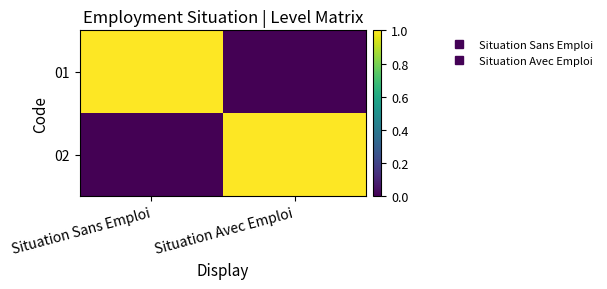

Which has a higher value, Situation Avec Emploi or Situation Sans Emploi?

Situation Sans Emploi